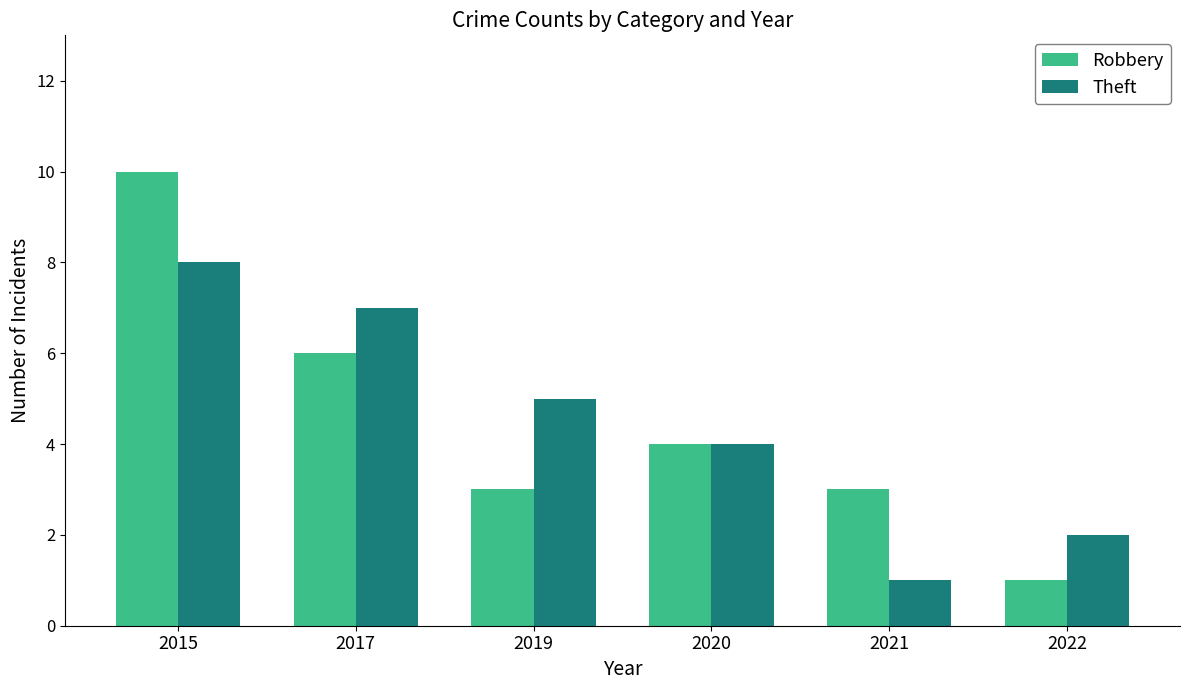

What is the difference between the Theft values at 2015 and 2017?

1